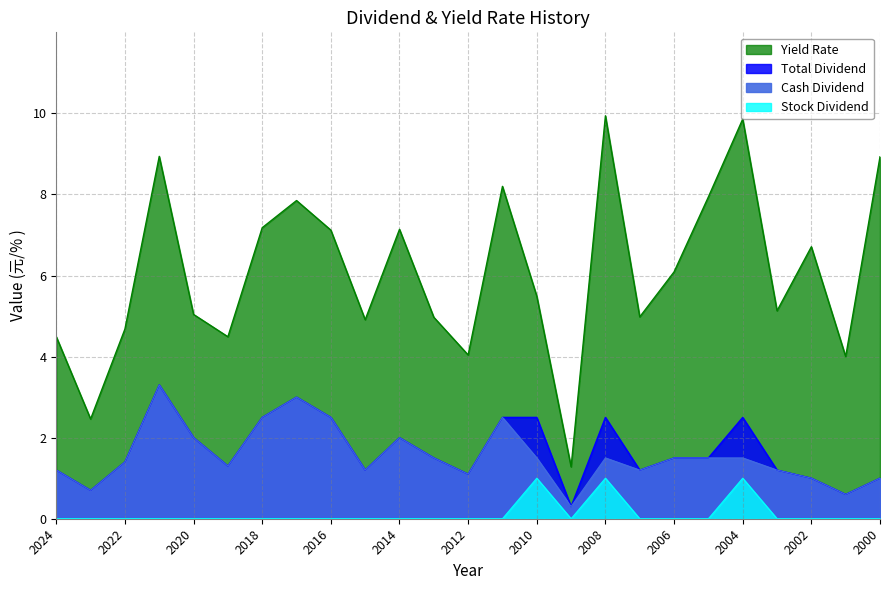

Rank the series at 2007 from highest to lowest value.

Yield Rate, Cash Dividend, Total Dividend, Stock Dividend